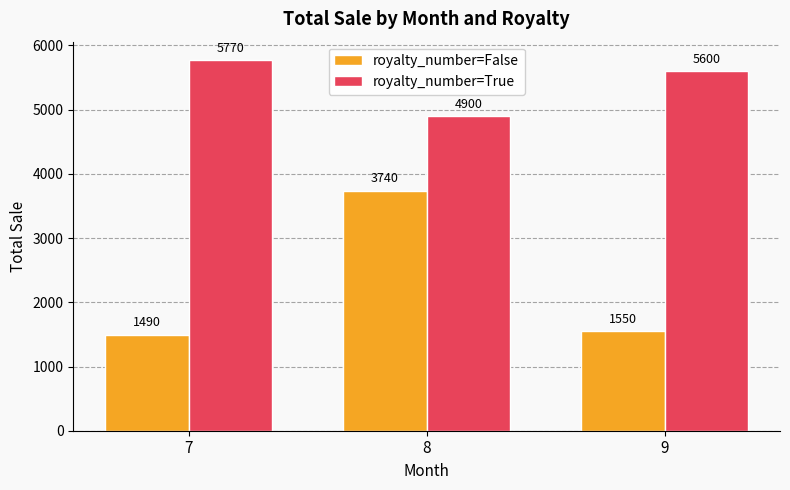

List the series in order of their peak value, lowest first.

royalty_number=False, royalty_number=True